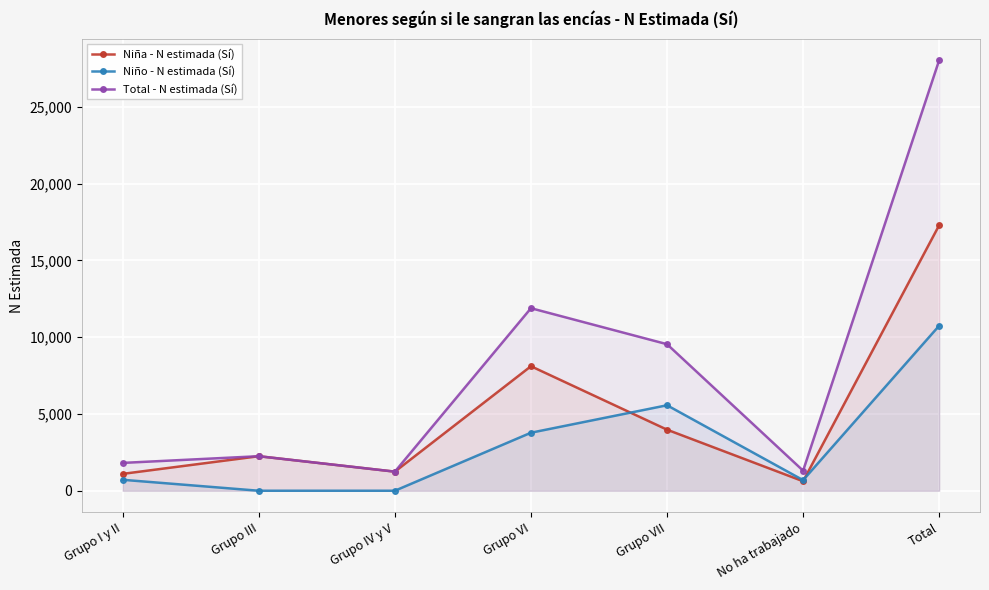

List the series in order of their peak value, highest first.

Total - N estimada (Sí), Niña - N estimada (Sí), Niño - N estimada (Sí)